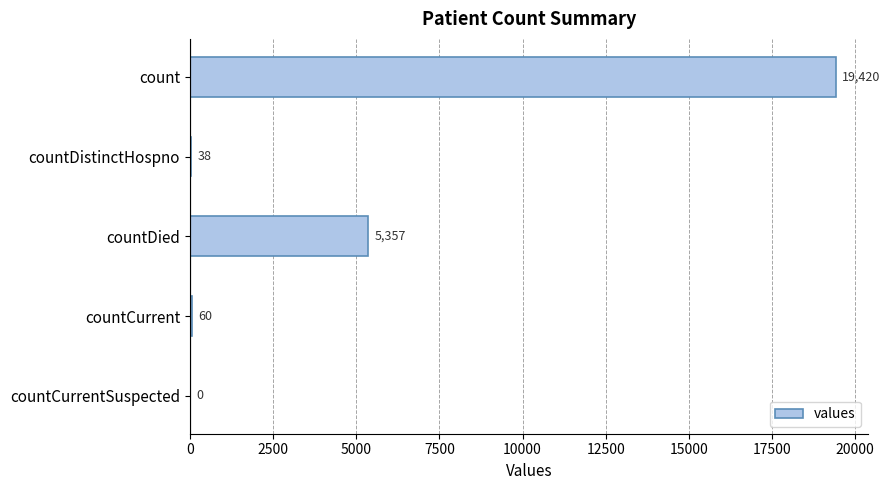

Are the bars horizontal?

Yes